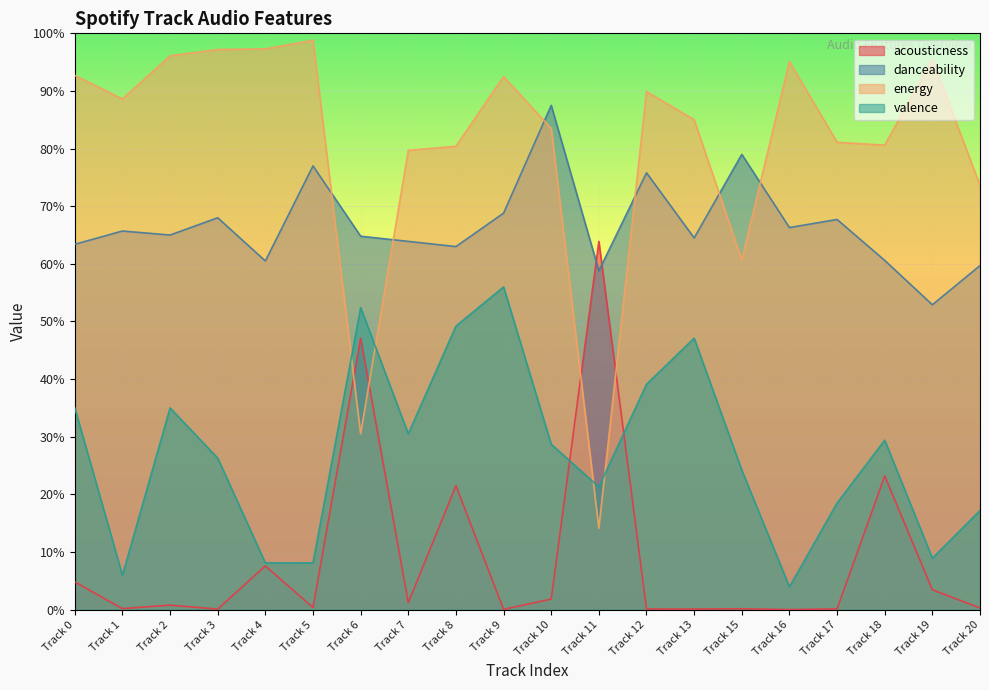

Where is valence nearest to the value 0?

Track 16